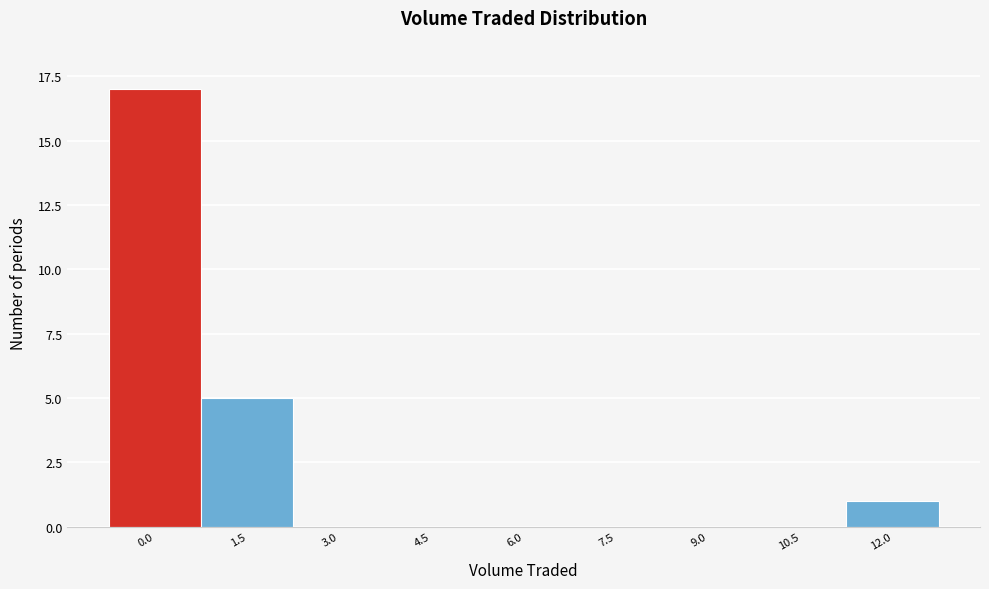

Reading left to right, extract all data points from this chart.

0.0=17	1.5=5	3.0=0	4.5=0	6.0=0	7.5=0	9.0=0	10.5=0	12.0=1